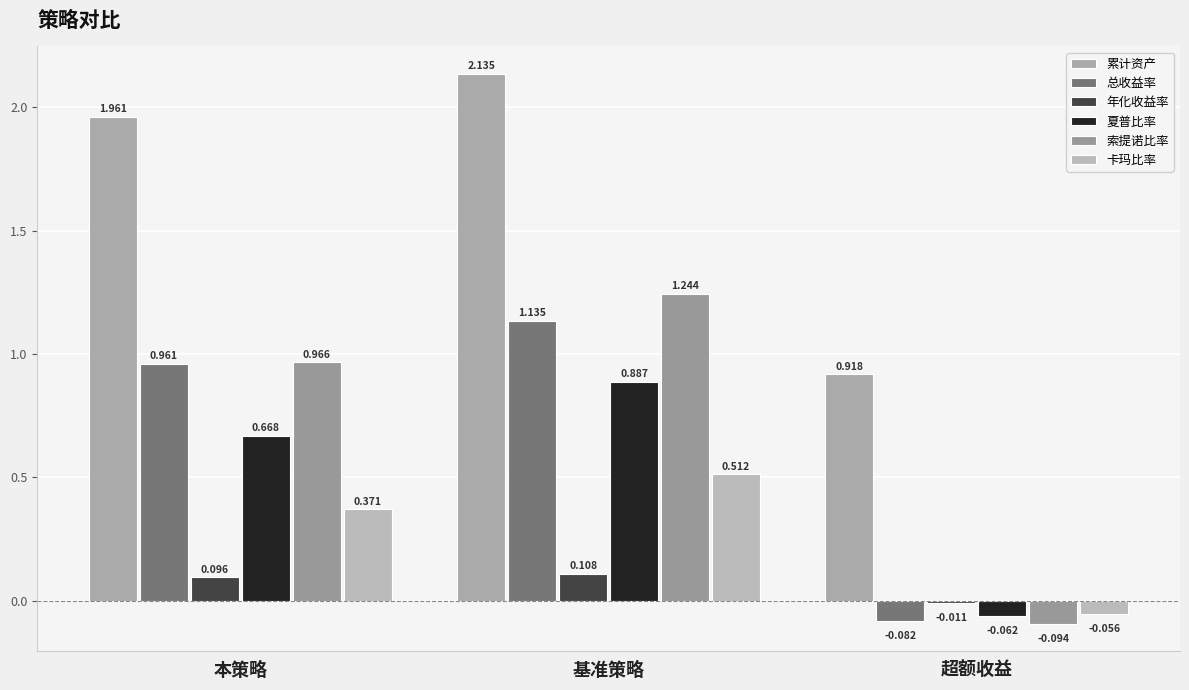

Which category has the highest value across all series?

基准策略